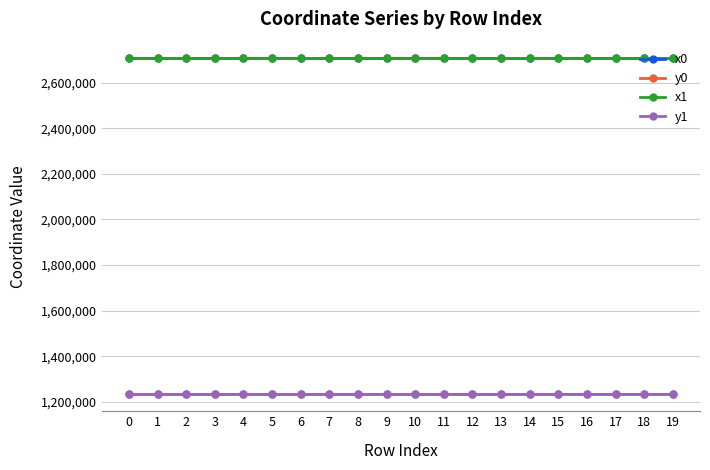

Does the chart have visible grid lines?

Yes